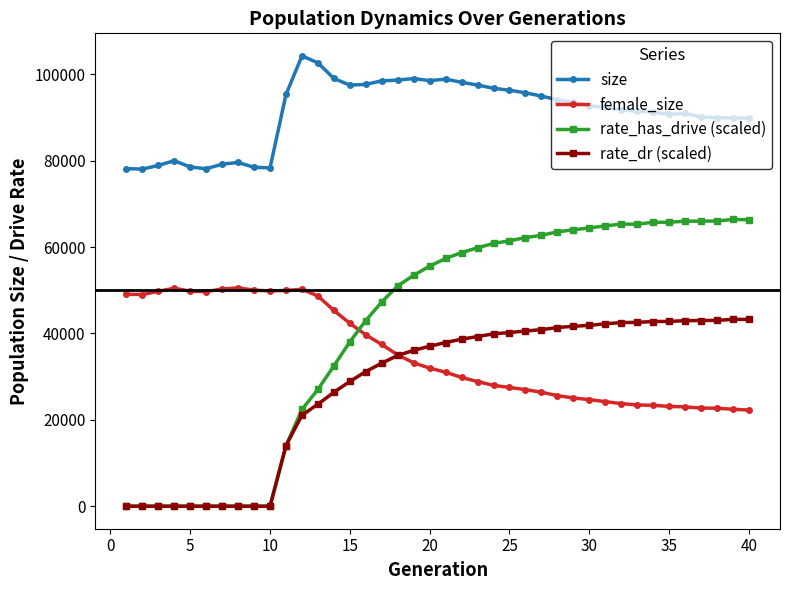

List the series in order of their peak value, highest first.

size, rate_has_drive (scaled), female_size, rate_dr (scaled)